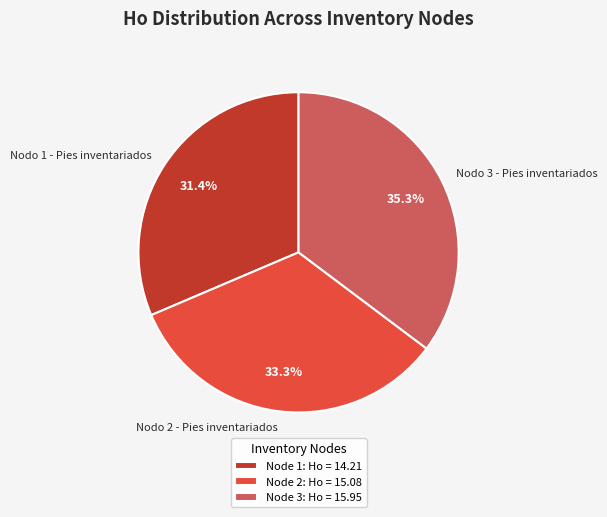

Which has a higher value, Nodo 1 - Pies inventariados or Nodo 2 - Pies inventariados?

Nodo 2 - Pies inventariados